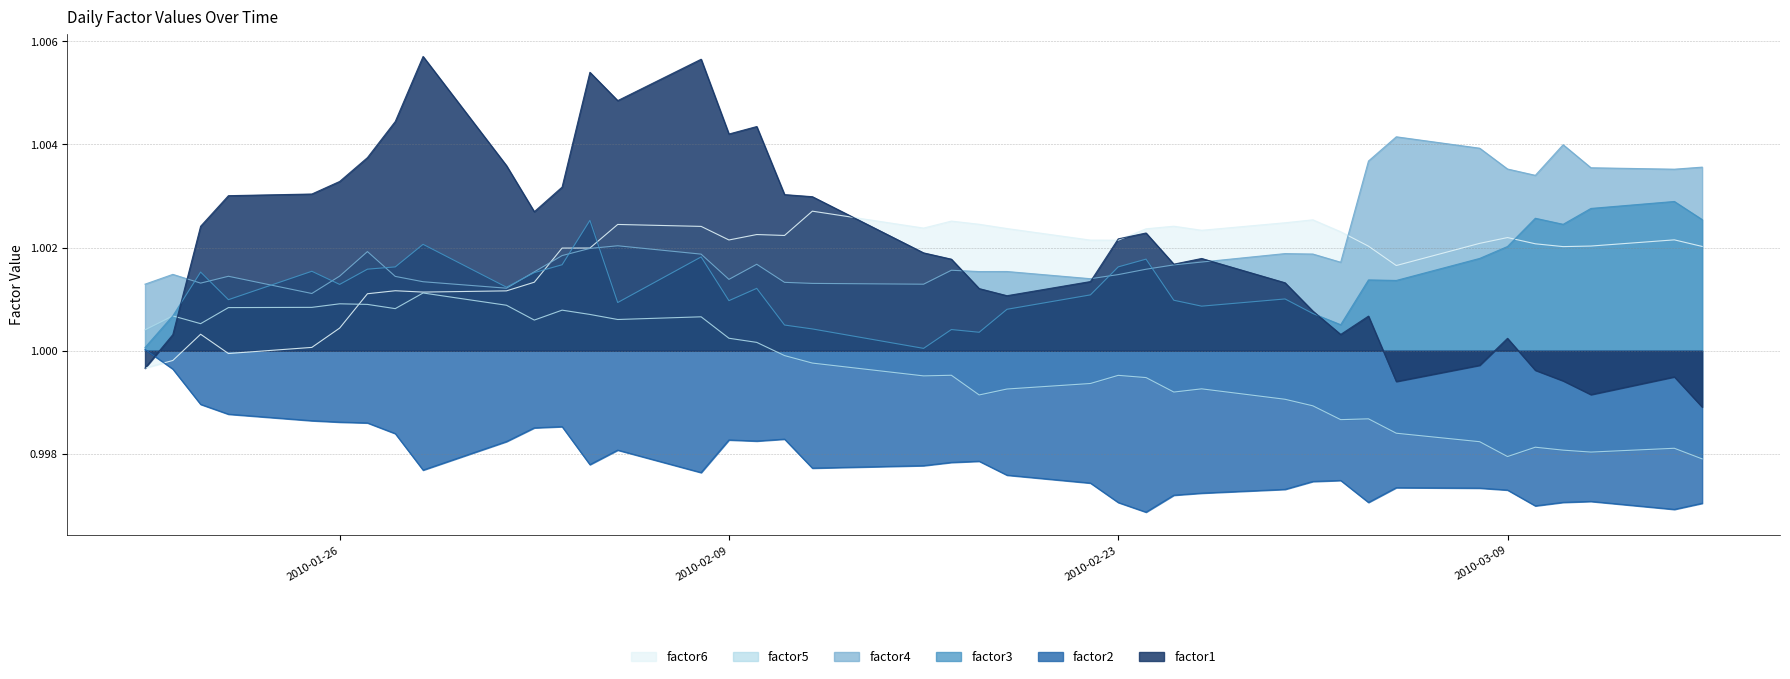

Which series has the widest spread of values?

factor1